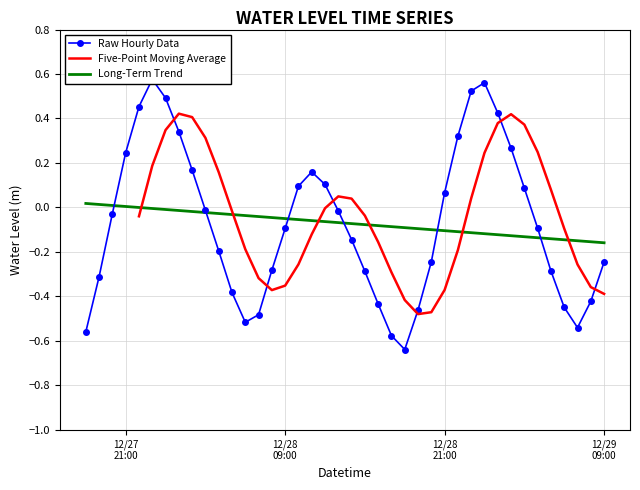

How many points are lower than both their immediate neighbors (excluding endpoints)?

3